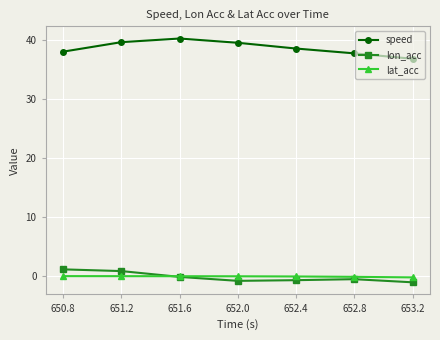

How many data points does each series have?

7